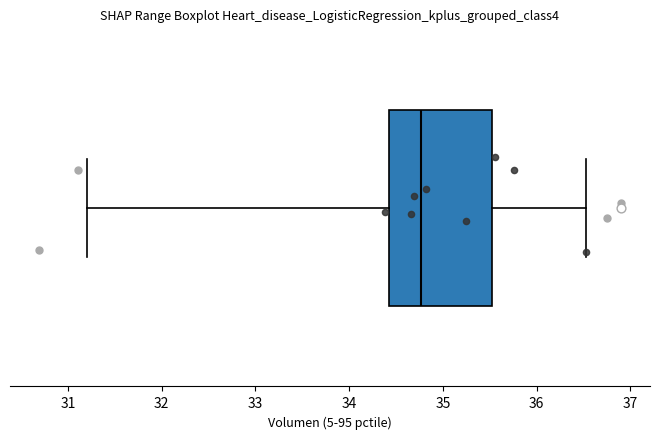

Where does the right whisker of the box end on the x-axis? The values are not printed on the chart, so give them approximately, as read against the axis.

36.5